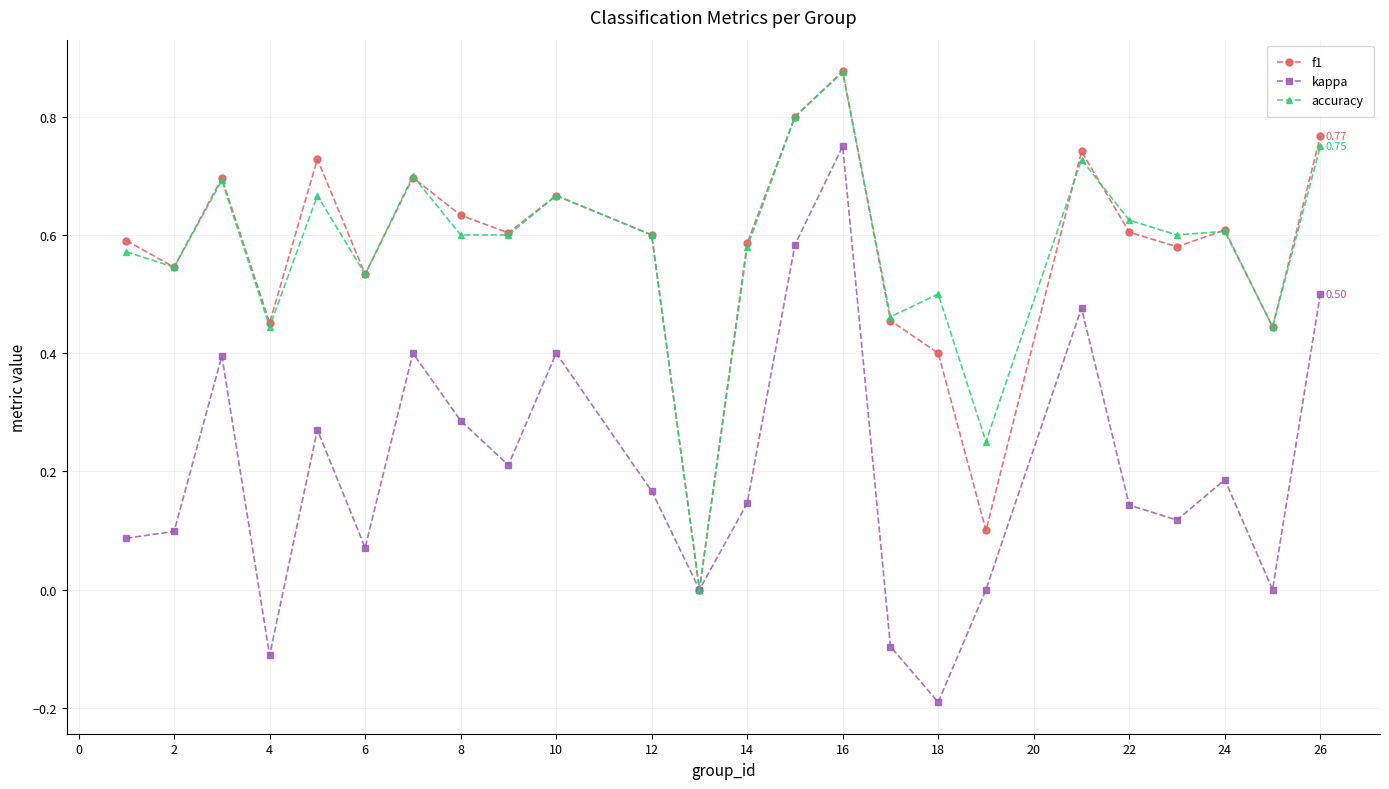

In kappa, how many points are higher than both neighbors (excluding endpoints)?

7